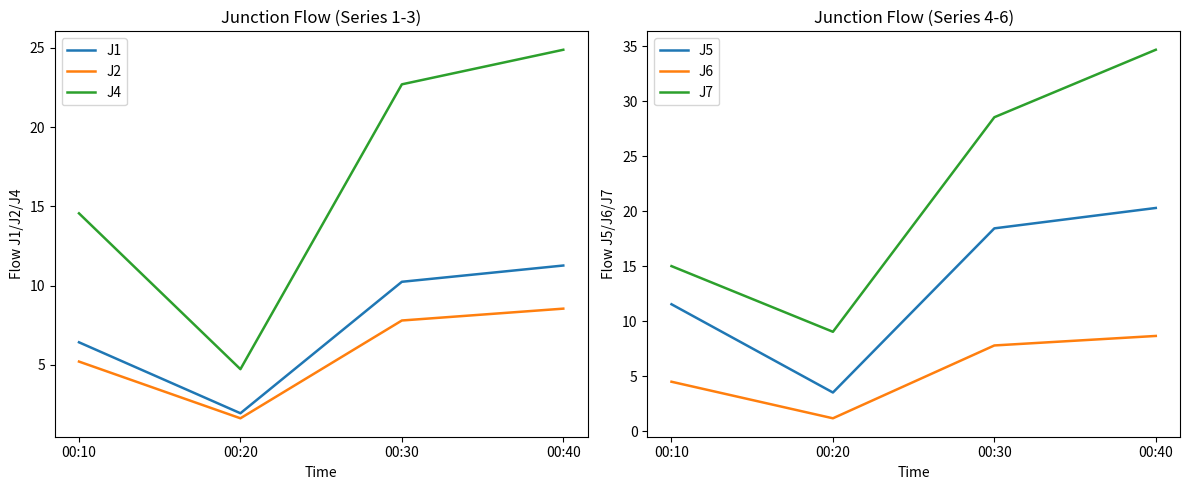

Between 00:20 and 00:40, which is larger?

00:40